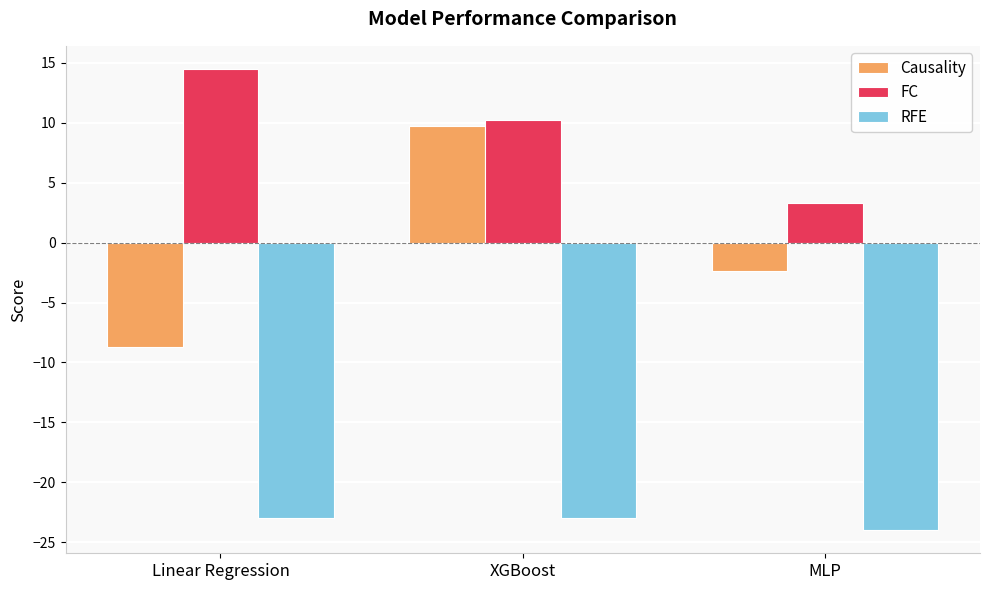

Reading left to right, what are all the values shown in this chart?

Causality: Linear Regression=-8.7	XGBoost=9.7	MLP=-2.4
FC: Linear Regression=14.5	XGBoost=10.2	MLP=3.3
RFE: Linear Regression=-23.0	XGBoost=-23.0	MLP=-24.0